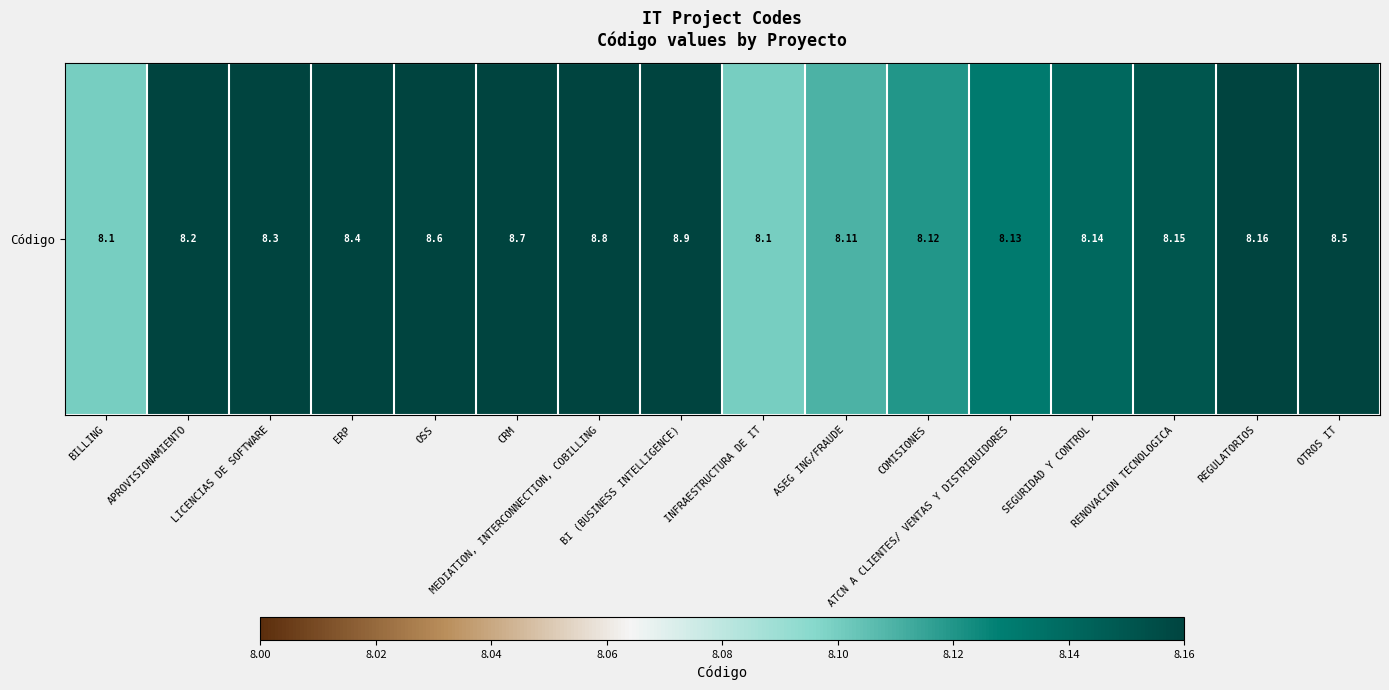

List the labels in order of value, smallest first.

BILLING, INFRAESTRUCTURA DE IT, ASEG ING/FRAUDE, COMISIONES, ATCN A CLIENTES/ VENTAS Y DISTRIBUIDORES, SEGURIDAD Y CONTROL, RENOVACION TECNOLOGICA, REGULATORIOS, APROVISIONAMIENTO, LICENCIAS DE SOFTWARE, ERP, OTROS IT, OSS, CRM, MEDIATION, INTERCONNECTION, COBILLING, BI (BUSINESS INTELLIGENCE)